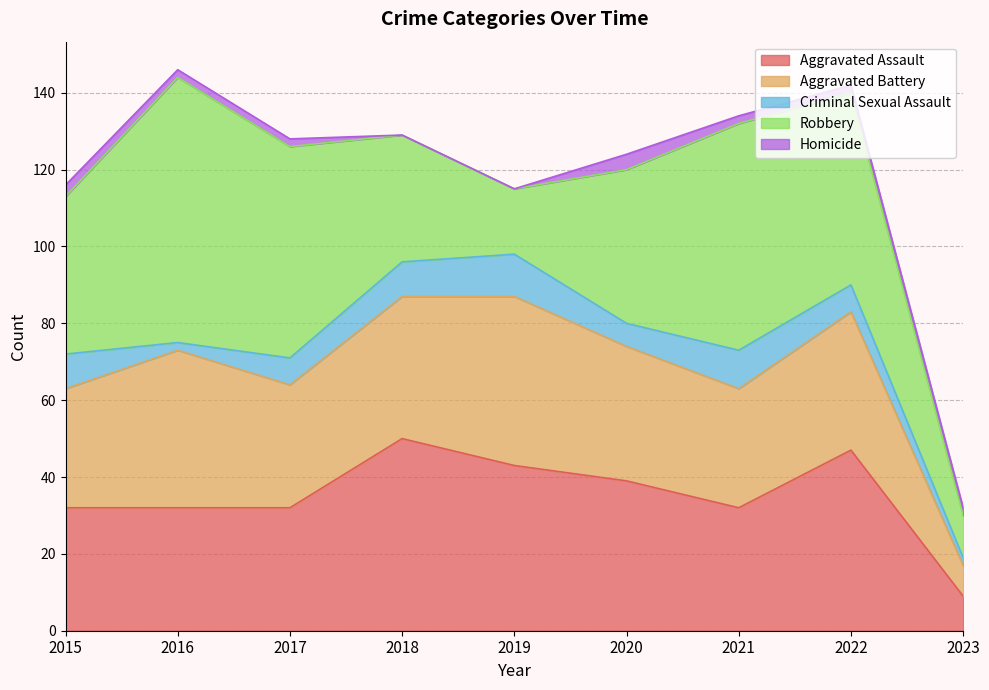

Does the chart display data point markers on the line(s)?

No